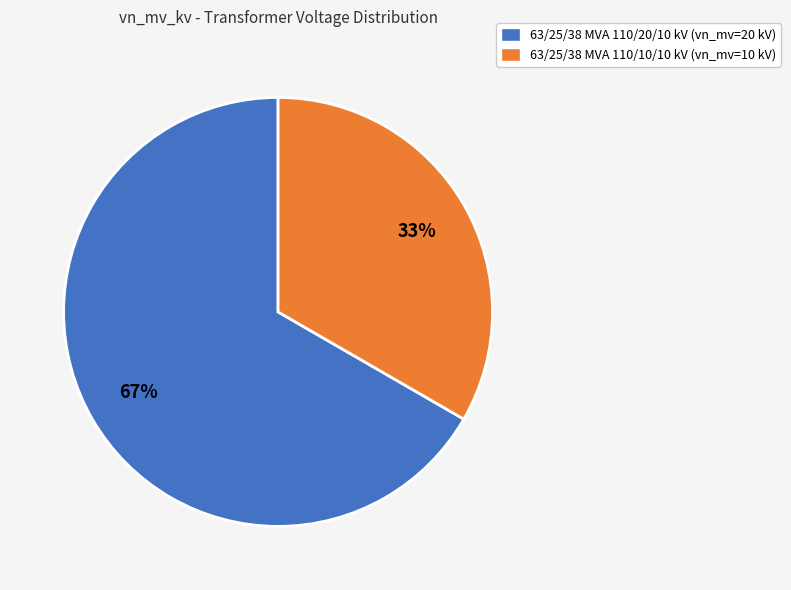

What percentage is the 63/25/38 MVA 110/20/10 kV slice, to the nearest percent?

67%